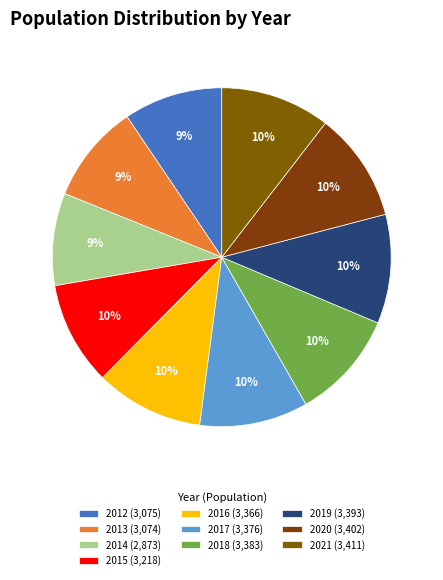

To the nearest percent, what portion does 2012 represent?

9%